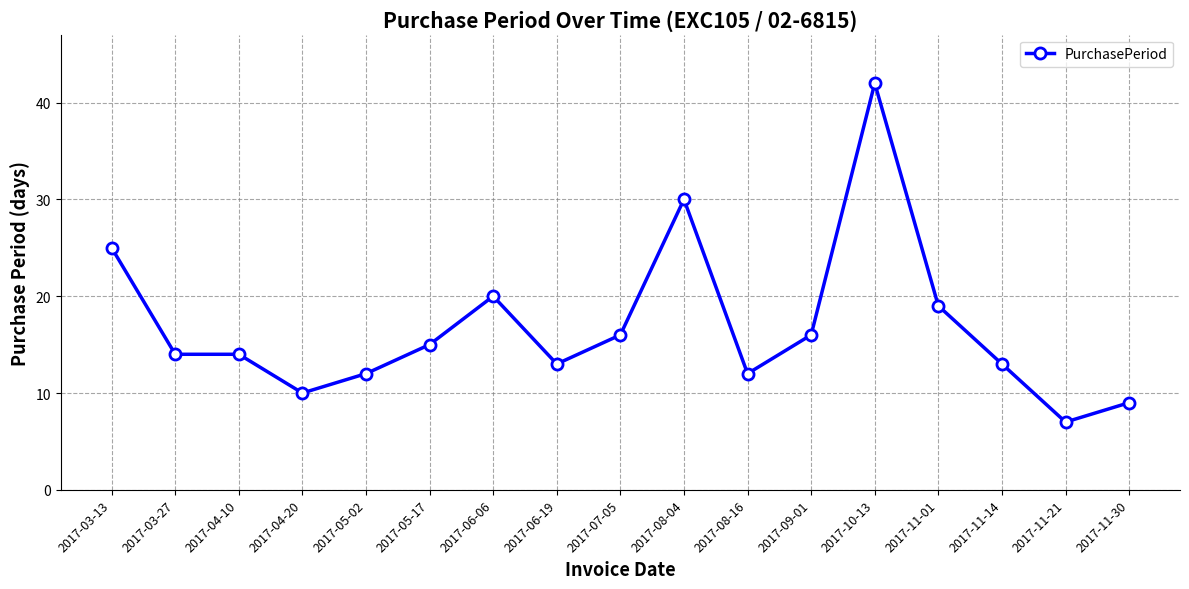

What is the label of the 7th point from the left?

2017-06-06